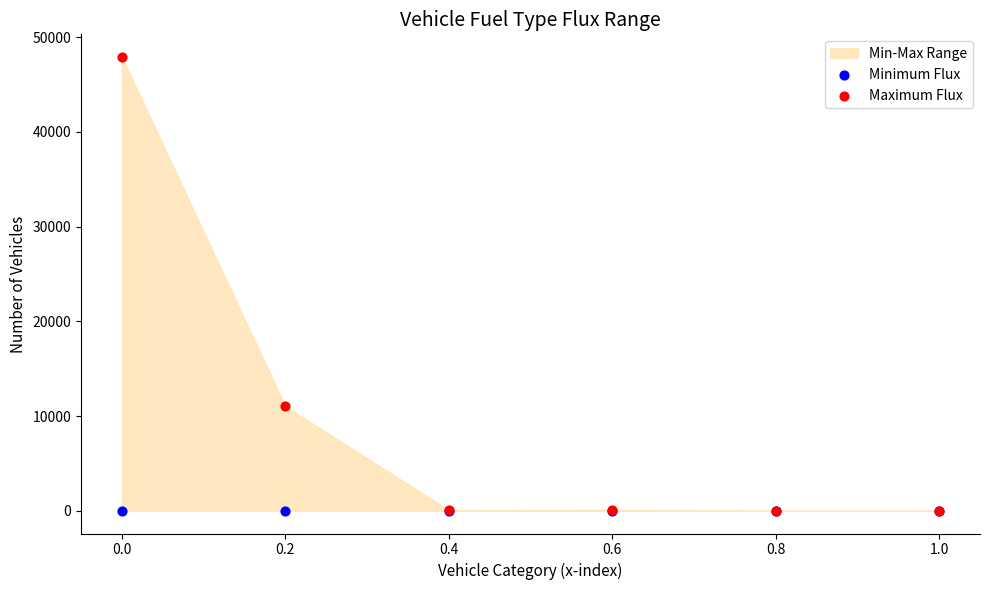

Across all series, what Y value is closest to 23944?

11034